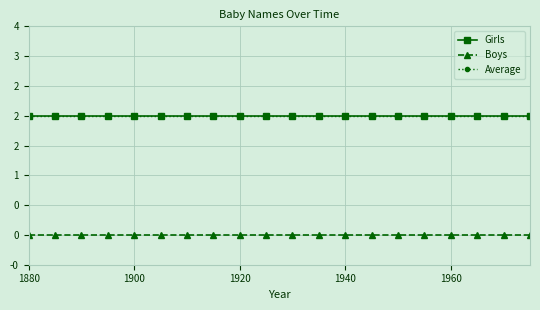

True or false: Girls and Boys intersect in this chart.

False